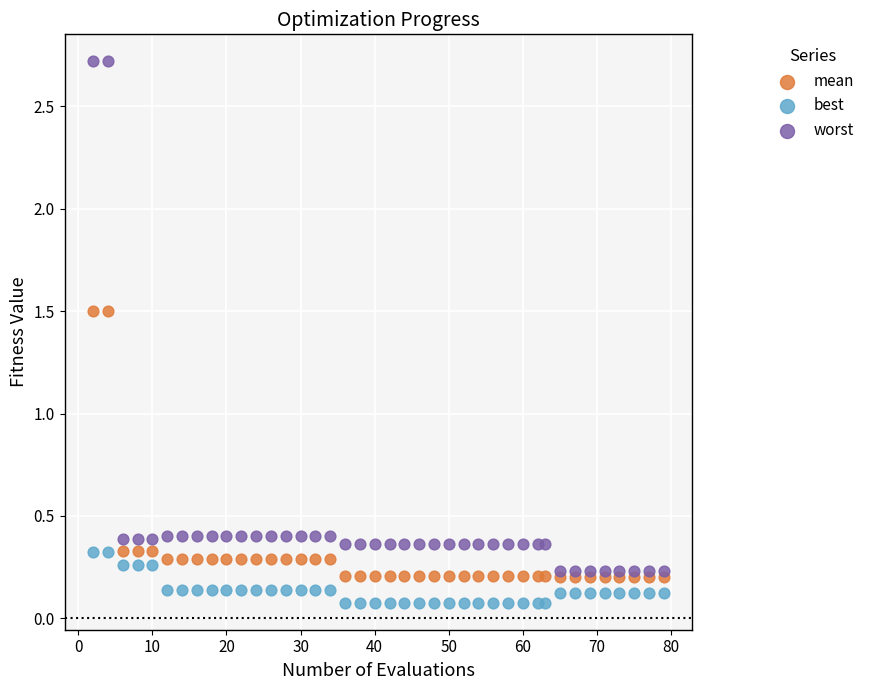

Which series reaches the minimum Y coordinate?

best